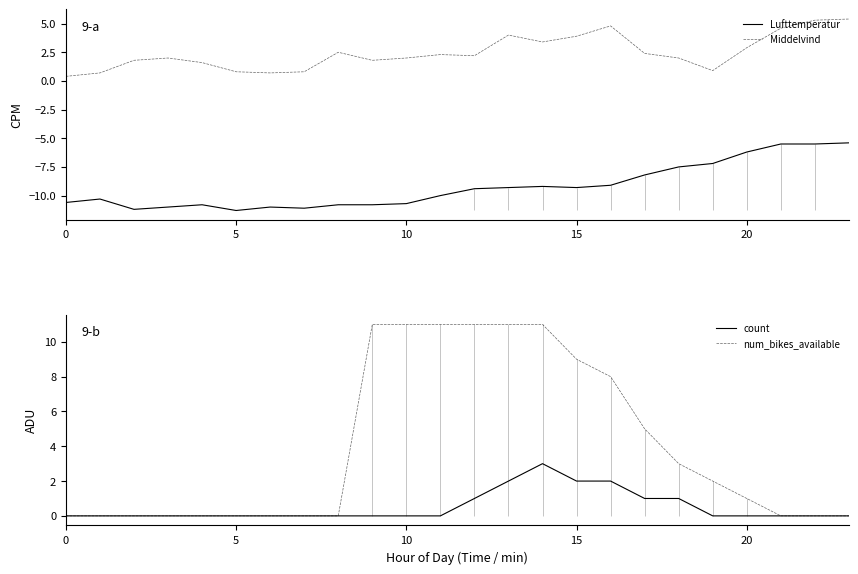

What is the highest value of the Lufttemperatur series?

-5.4